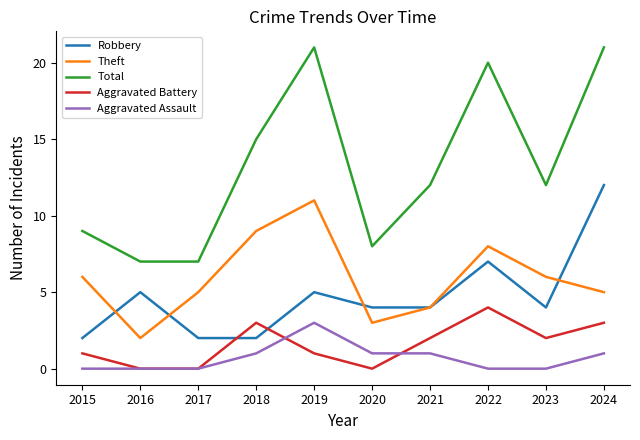

Is this an area chart (filled region under the line)?

No